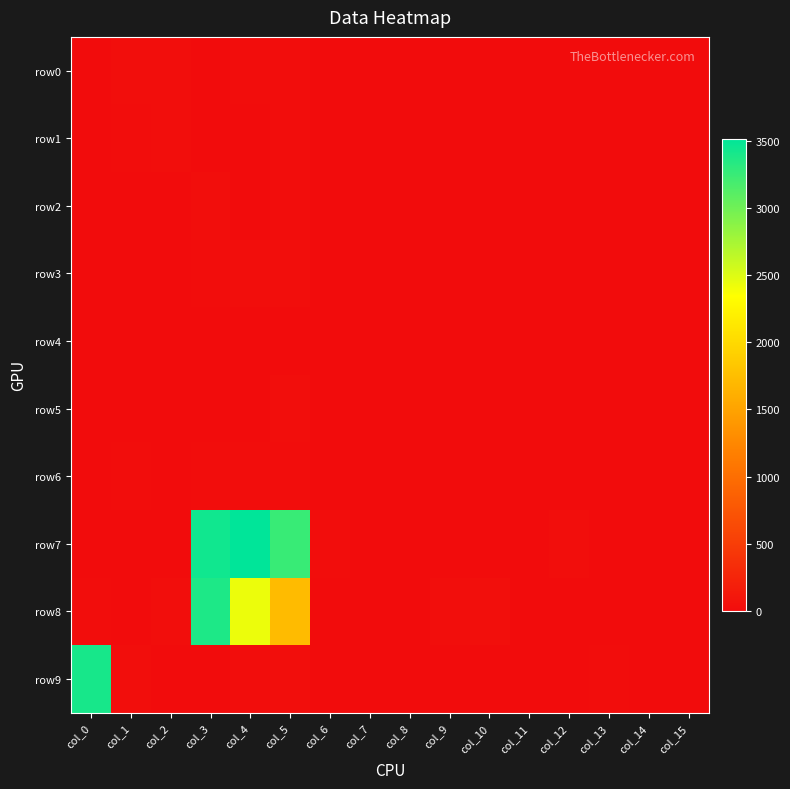

Reading left to right, what are all the values shown in this chart?

row0: col_0=3	col_1=24	col_2=22	col_3=3	col_4=11	col_5=12	col_6=0	col_7=0	col_8=0	col_9=0	col_10=0	col_11=0	col_12=0	col_13=0	col_14=0	col_15=0
row1: col_0=0	col_1=10	col_2=22	col_3=0	col_4=0	col_5=9	col_6=0	col_7=0	col_8=0	col_9=0	col_10=0	col_11=0	col_12=0	col_13=0	col_14=0	col_15=0
row2: col_0=0	col_1=0	col_2=1	col_3=18	col_4=2	col_5=9	col_6=0	col_7=0	col_8=0	col_9=0	col_10=0	col_11=0	col_12=0	col_13=0	col_14=0	col_15=0
row3: col_0=0	col_1=0	col_2=0	col_3=7	col_4=27	col_5=14	col_6=0	col_7=0	col_8=0	col_9=0	col_10=4	col_11=2	col_12=0	col_13=0	col_14=0	col_15=0
row4: col_0=1	col_1=3	col_2=5	col_3=0	col_4=0	col_5=0	col_6=0	col_7=0	col_8=0	col_9=0	col_10=0	col_11=0	col_12=0	col_13=6	col_14=4	col_15=0
row5: col_0=0	col_1=0	col_2=3	col_3=0	col_4=5	col_5=20	col_6=0	col_7=0	col_8=0	col_9=0	col_10=0	col_11=0	col_12=2	col_13=0	col_14=0	col_15=0
row6: col_0=0	col_1=7	col_2=0	col_3=13	col_4=11	col_5=9	col_6=0	col_7=0	col_8=0	col_9=1	col_10=0	col_11=0	col_12=0	col_13=0	col_14=0	col_15=0
row7: col_0=0	col_1=0	col_2=3	col_3=3437	col_4=3515	col_5=3250	col_6=11	col_7=0	col_8=0	col_9=0	col_10=0	col_11=0	col_12=14	col_13=0	col_14=0	col_15=0
row8: col_0=10	col_1=0	col_2=25	col_3=3376	col_4=2430	col_5=1718	col_6=0	col_7=0	col_8=0	col_9=19	col_10=34	col_11=0	col_12=0	col_13=0	col_14=0	col_15=0
row9: col_0=3403	col_1=16	col_2=0	col_3=6	col_4=11	col_5=18	col_6=4	col_7=0	col_8=0	col_9=0	col_10=0	col_11=0	col_12=0	col_13=8	col_14=0	col_15=0